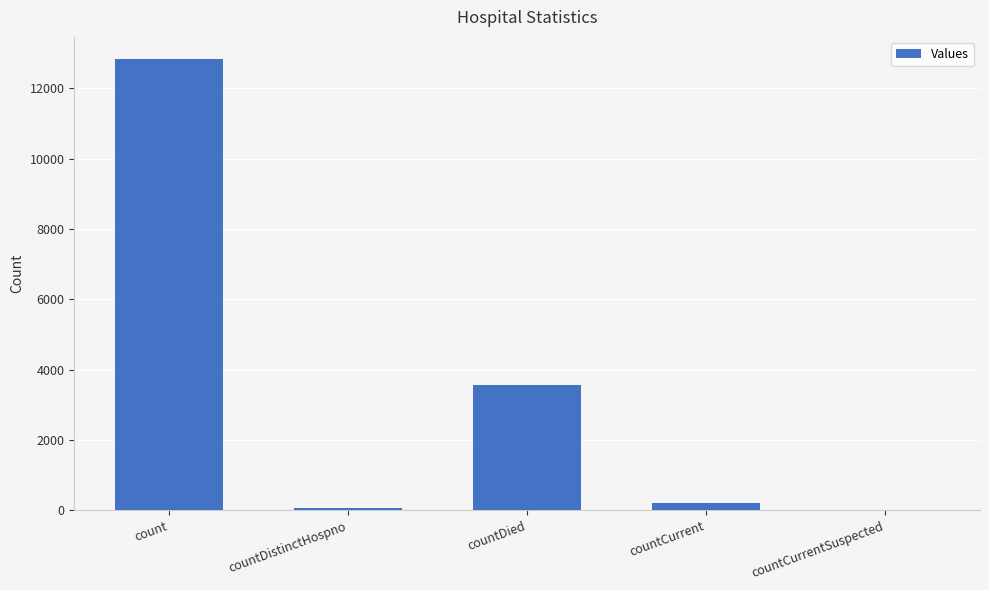

Reading right to left, transcribe all the data shown in this chart.

0	219	3577	73	12817